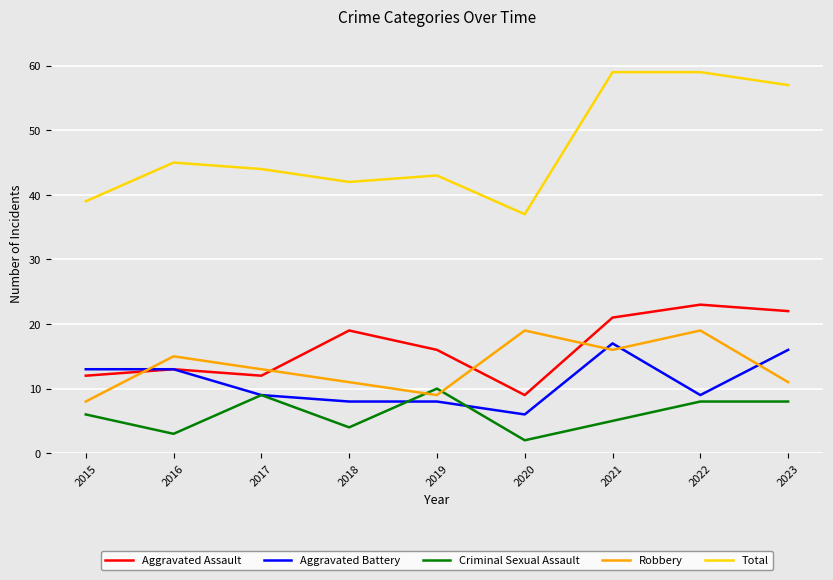

Which series has the largest range (max minus min)?

Total